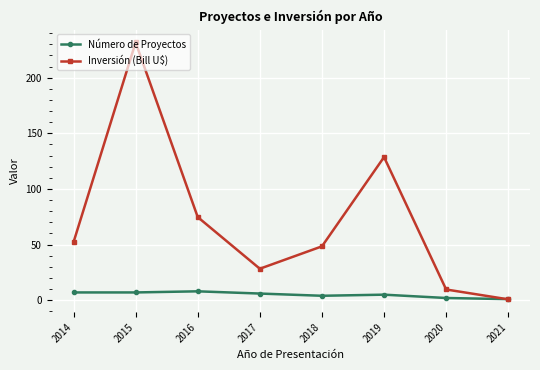

What is the minimum value for Número de Proyectos?

1.0